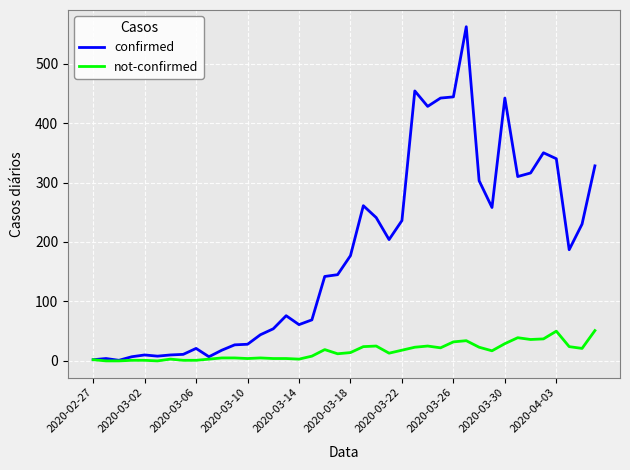

What is the maximum value for confirmed?

562